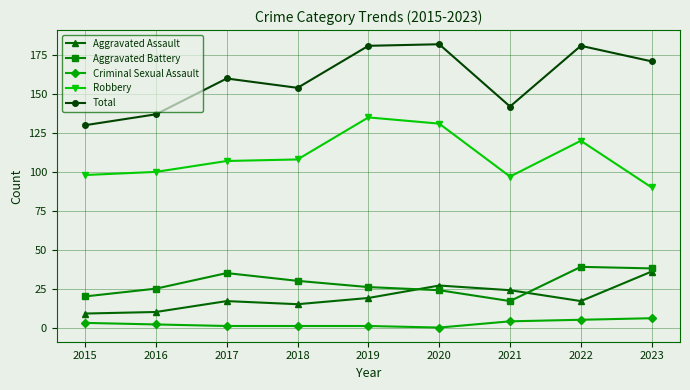

Is it true that Criminal Sexual Assault equals 5 at 2022?

True